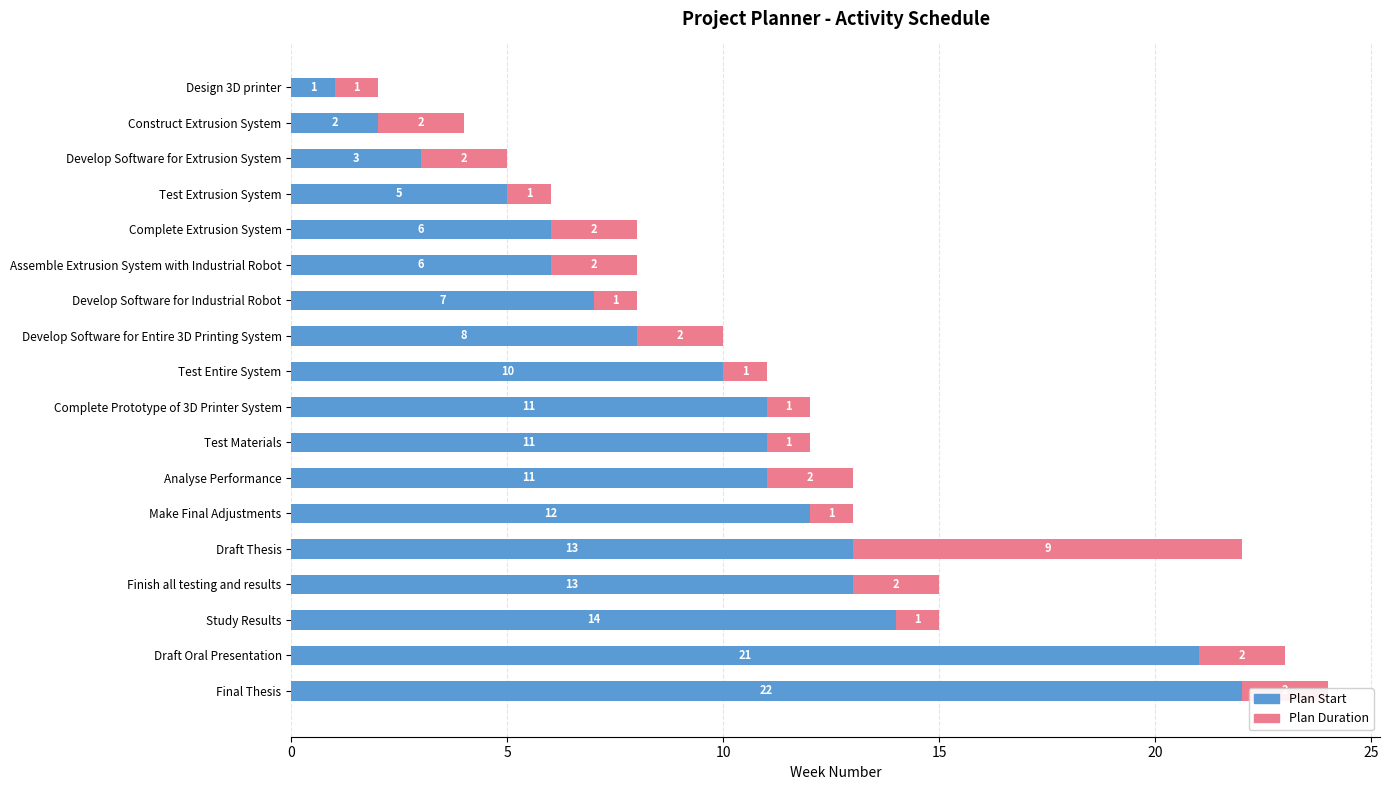

What is the maximum value for Plan Duration?

9